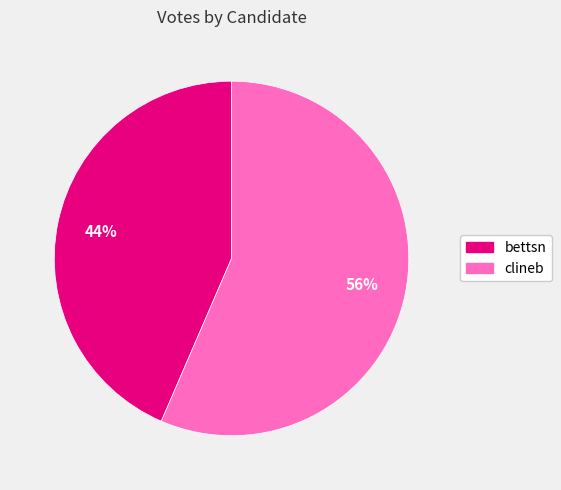

Which category has the smallest portion of the pie?

bettsn